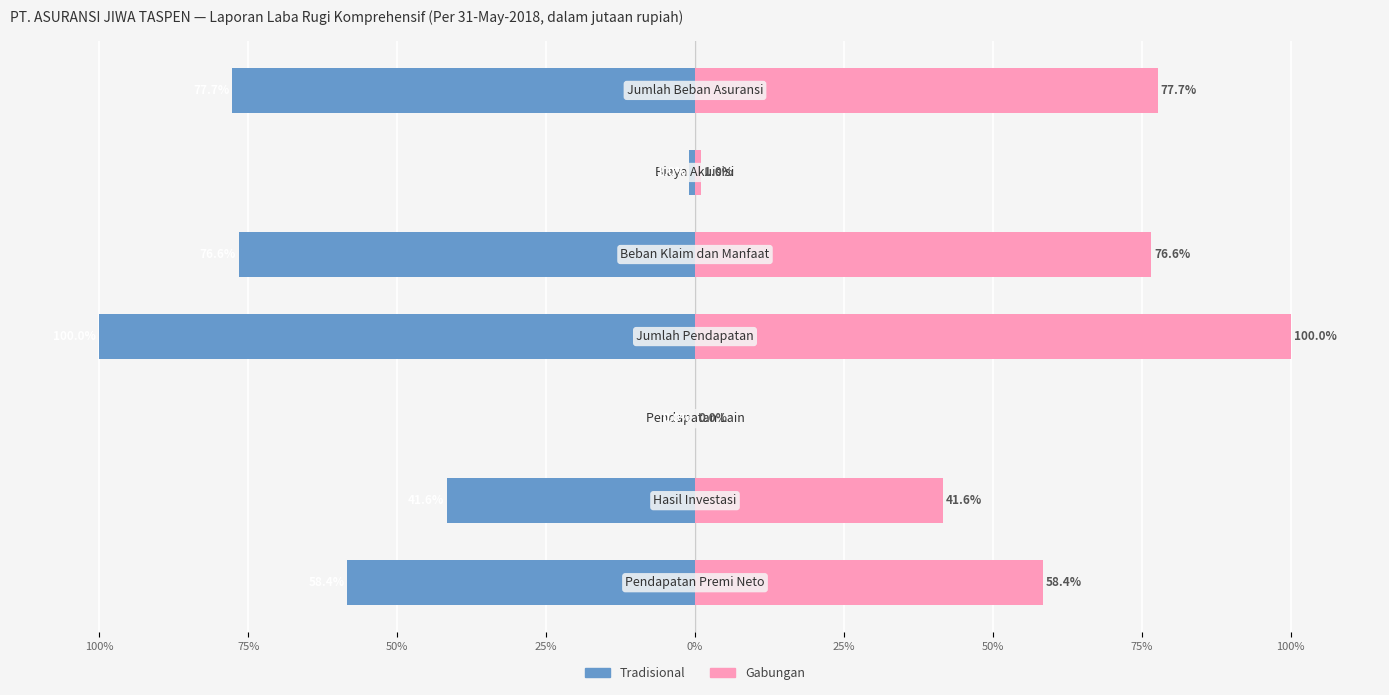

Which series has the largest range (max minus min)?

Tradisional